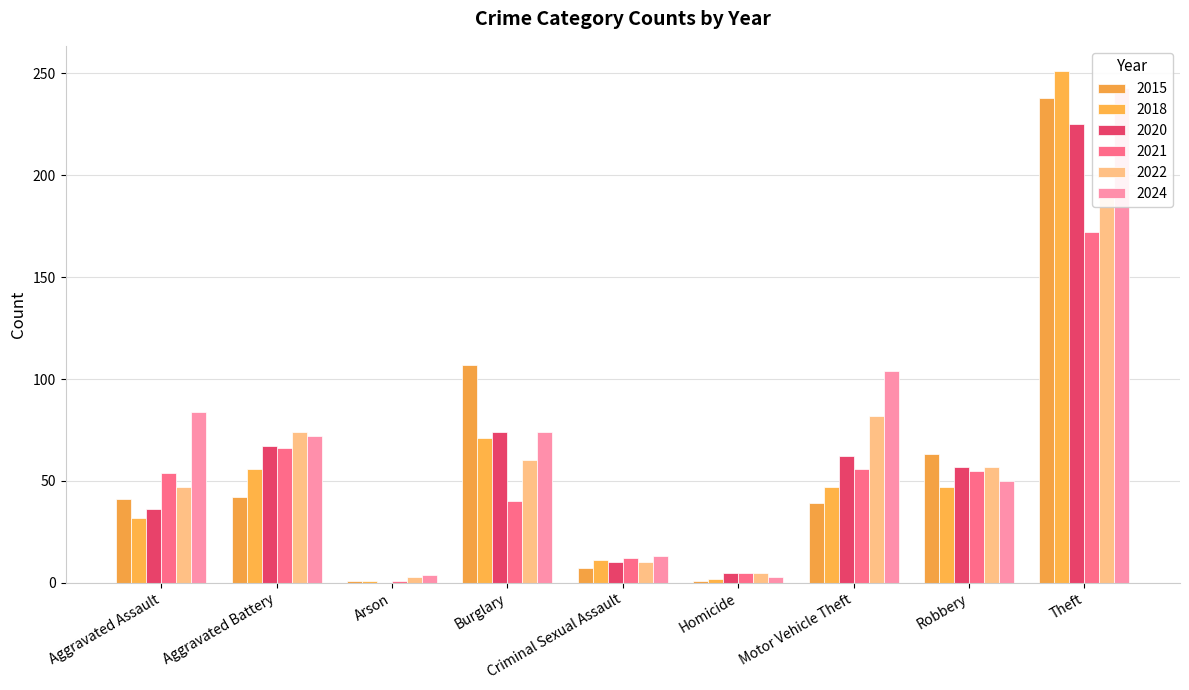

Is it true that 2024 equals 84 at Aggravated Assault?

True